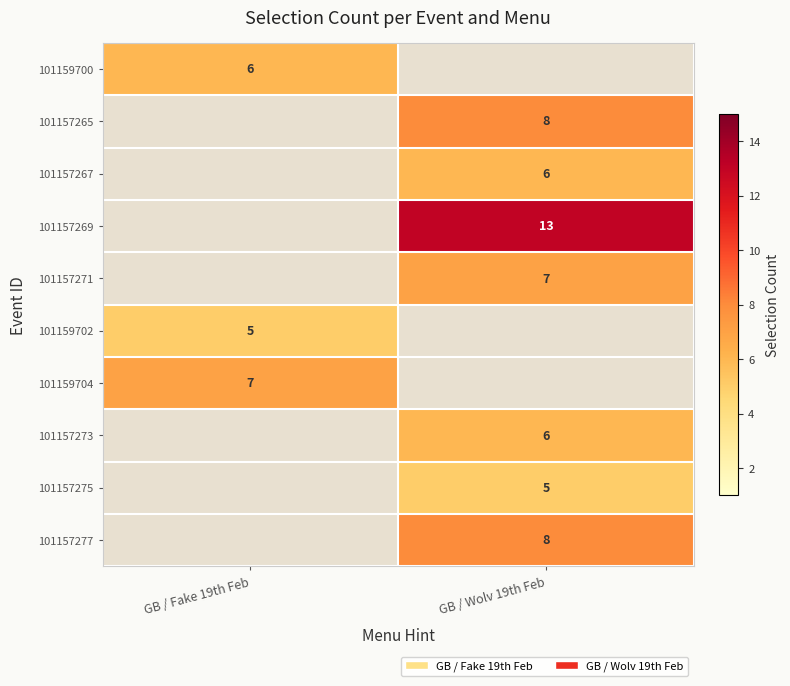

What is the greatest value displayed?

13